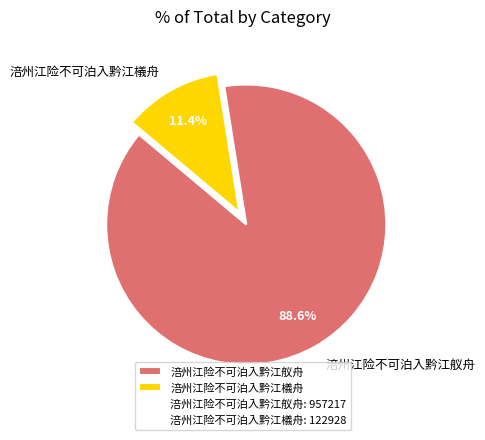

What is the largest slice in the pie chart?

涪州江险不可泊入黔江舣舟